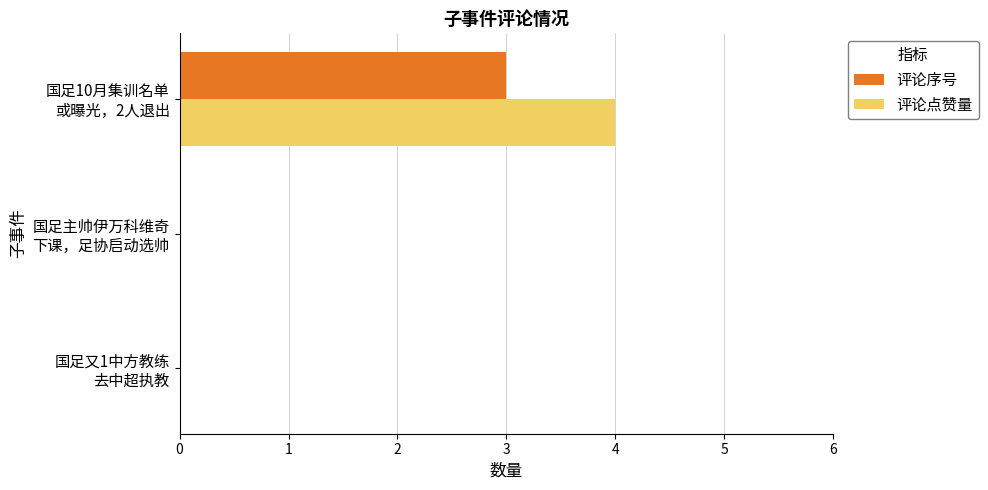

What is the highest value of the 评论点赞量 series?

4